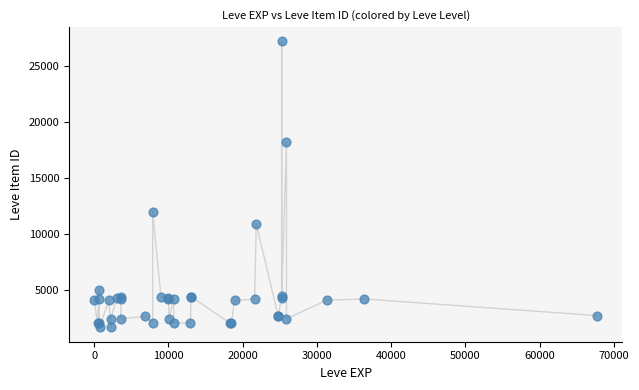

What Y value in the scatter plot is closest to 14448?

12018